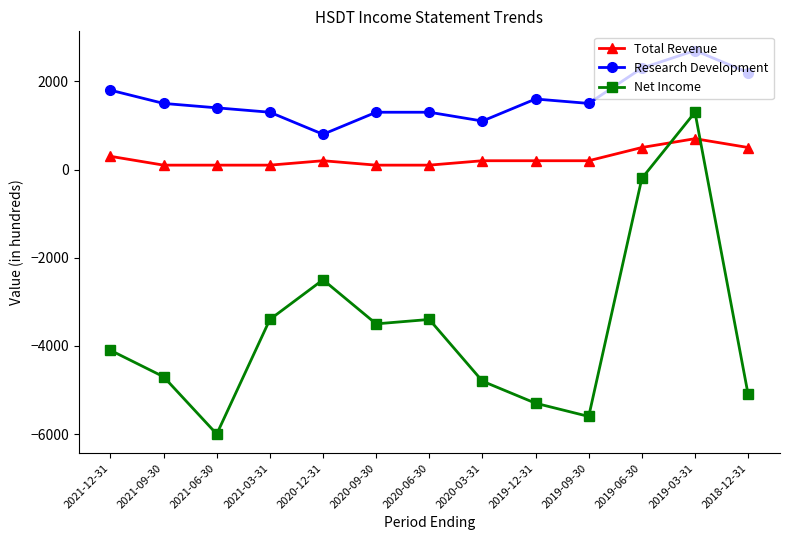

What is the value of the Research Development point at the 7th from the left?

1300